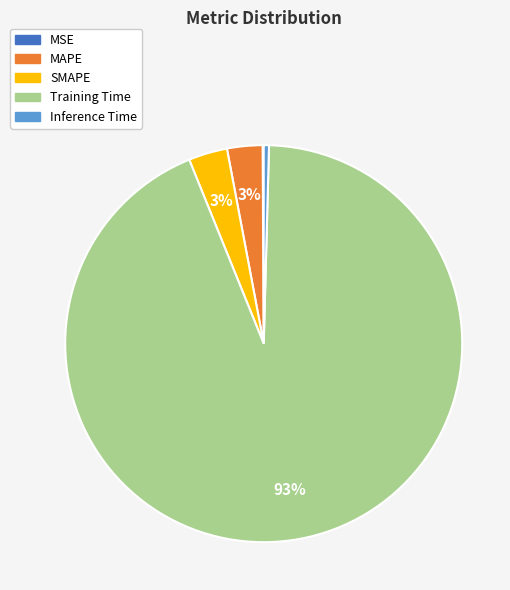

Which slice is the largest?

Training Time